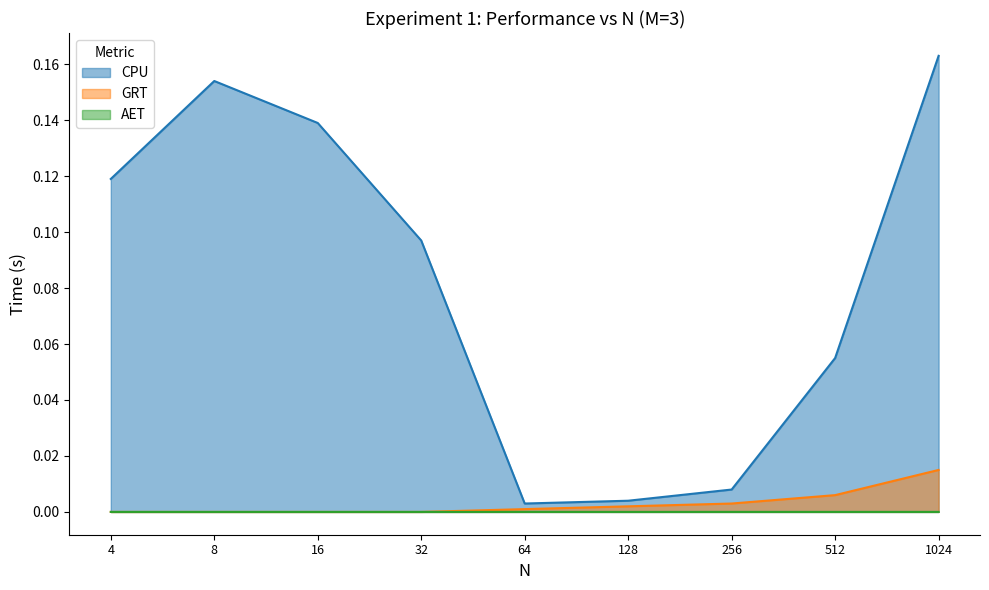

True or false: AET and GRT cross at least once.

False